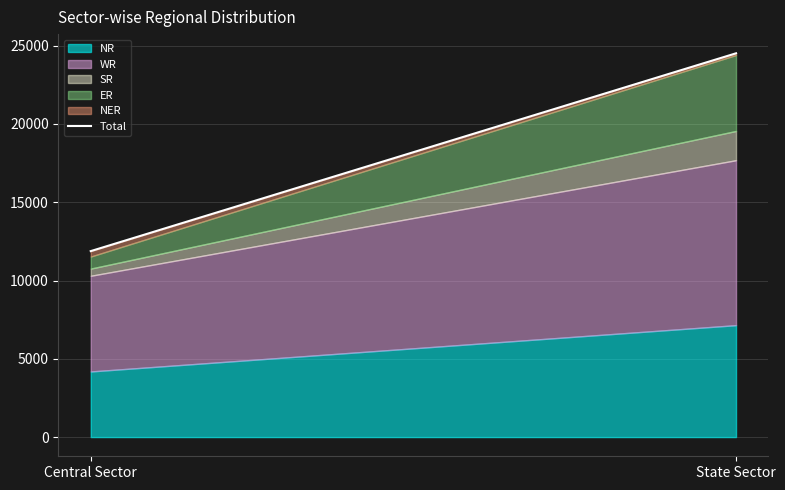

True or false: the data shows 9340 at State Sector.

False